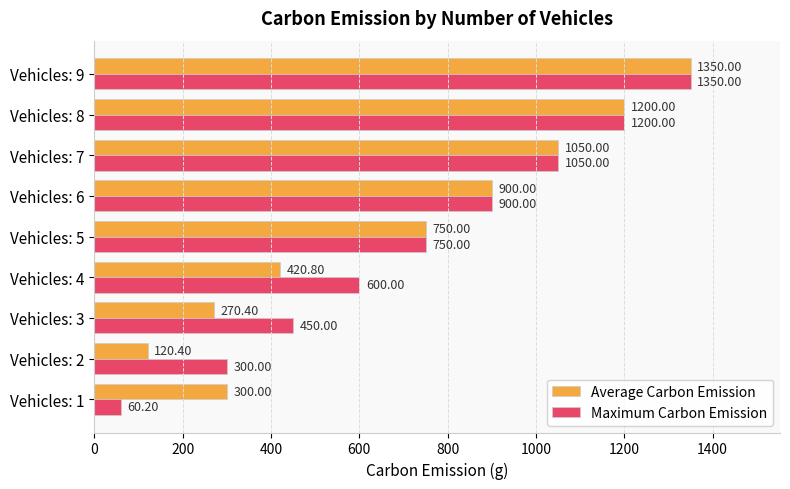

What is the difference between the Maximum Carbon Emission values at Vehicles: 1 and Vehicles: 8?

1139.8